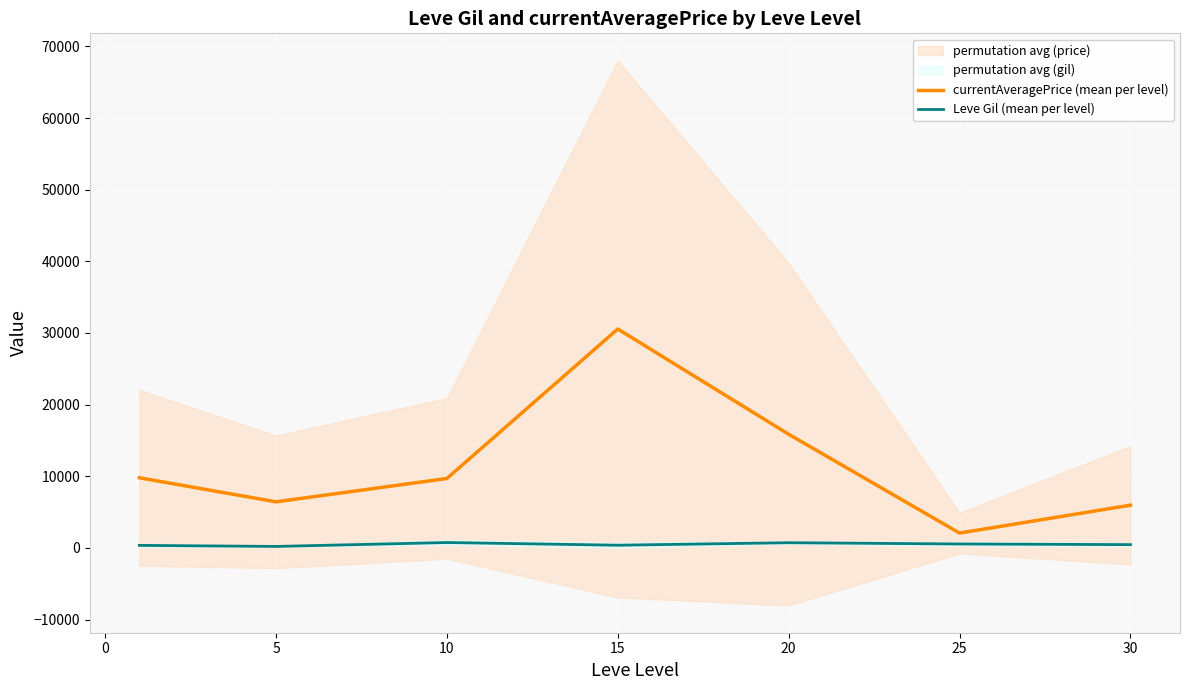

Rank the series by their maximum value, from highest to lowest.

currentAveragePrice (mean per level), Leve Gil (mean per level)